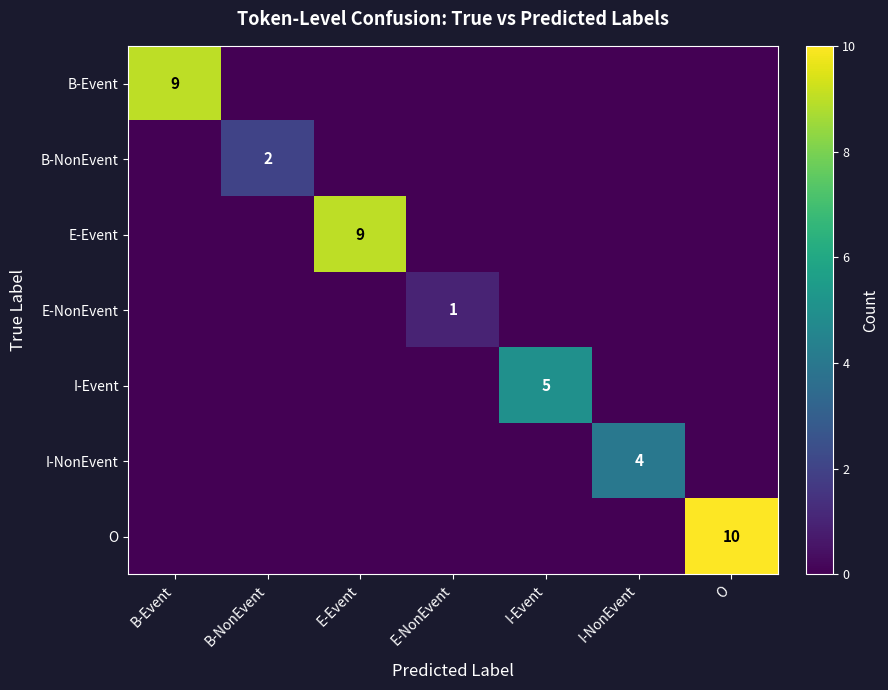

At which category is the sum across all series the highest?

O